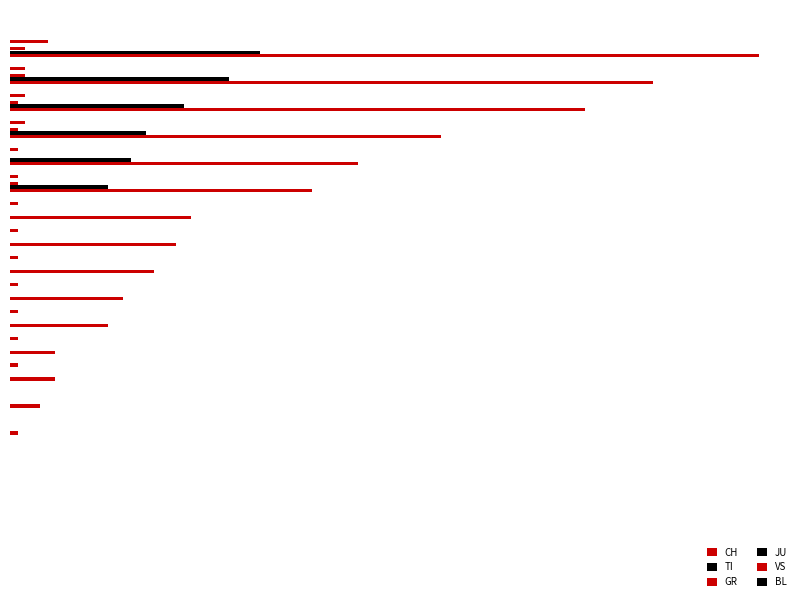

List the series in order of their peak value, highest first.

CH, TI, VS, GR, JU, BL